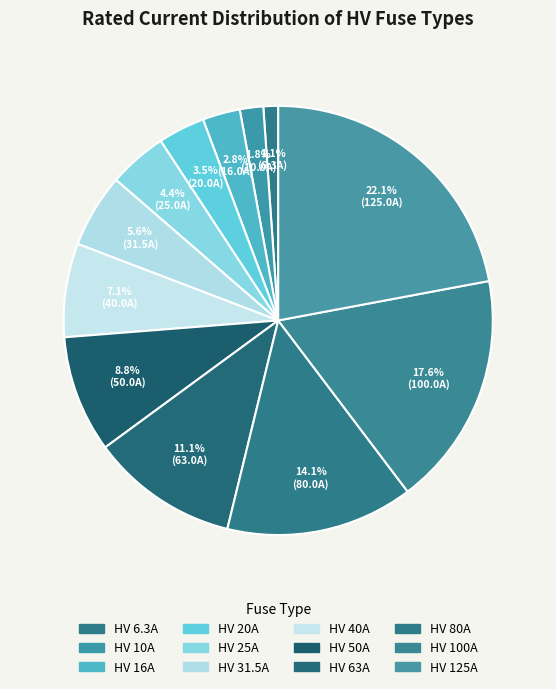

How many segments does this pie chart have?

12